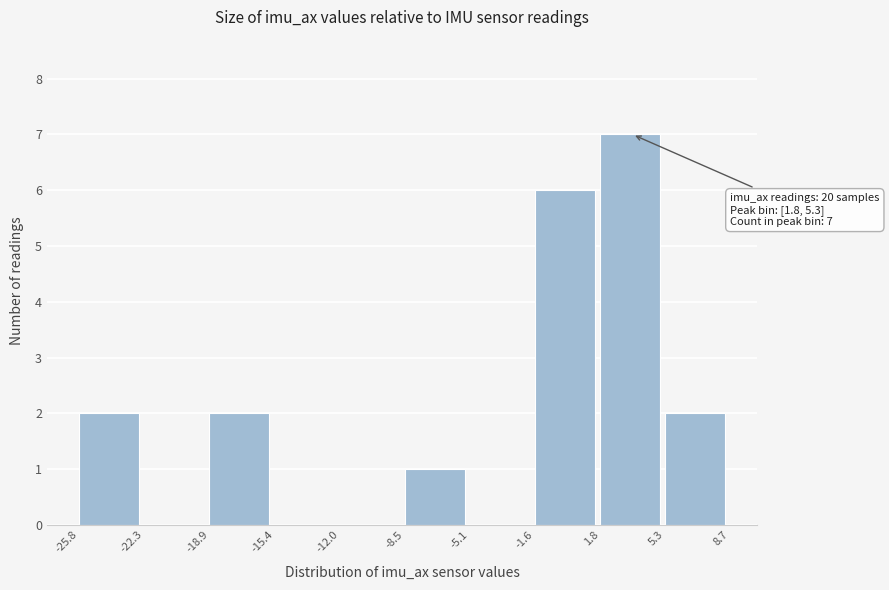

Which range on the x-axis has the tallest bar?

1.8 to 5.3